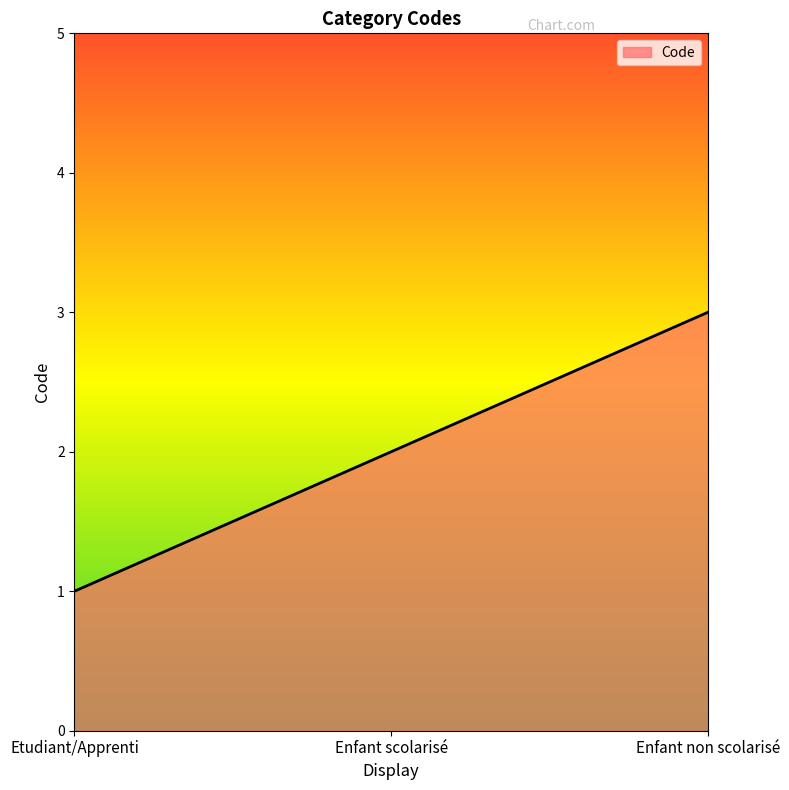

Between Enfant non scolarisé and Enfant scolarisé, which is larger?

Enfant non scolarisé